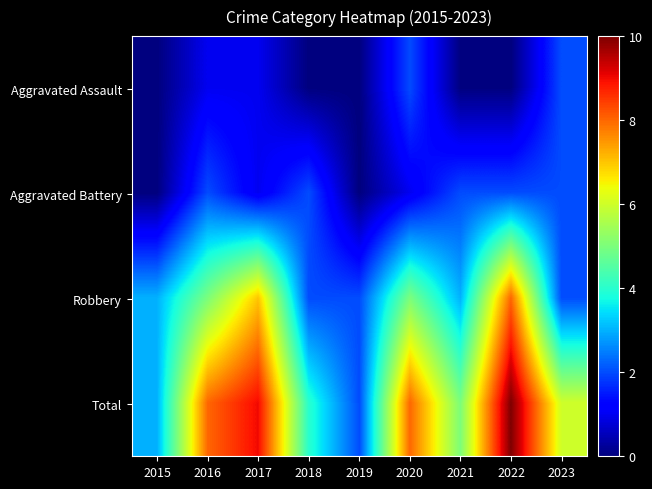

Which has a higher value, 2023 or 2017?

2023